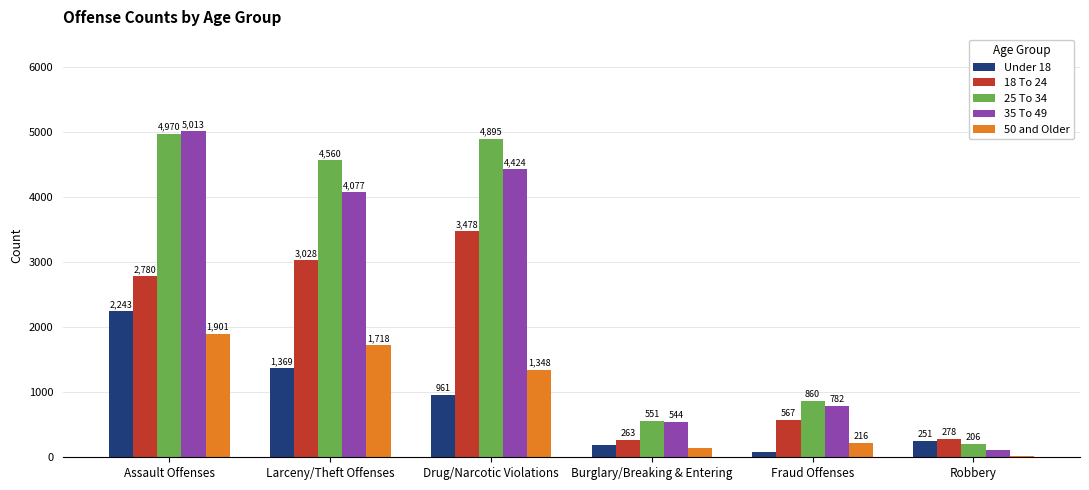

Reading left to right, what are all the values shown in this chart?

Under 18: Assault Offenses=2243	Larceny/Theft Offenses=1369	Drug/Narcotic Violations=961	Burglary/Breaking & Entering=182	Fraud Offenses=88	Robbery=251
18 To 24: Assault Offenses=2780	Larceny/Theft Offenses=3028	Drug/Narcotic Violations=3478	Burglary/Breaking & Entering=263	Fraud Offenses=567	Robbery=278
25 To 34: Assault Offenses=4970	Larceny/Theft Offenses=4560	Drug/Narcotic Violations=4895	Burglary/Breaking & Entering=551	Fraud Offenses=860	Robbery=206
35 To 49: Assault Offenses=5013	Larceny/Theft Offenses=4077	Drug/Narcotic Violations=4424	Burglary/Breaking & Entering=544	Fraud Offenses=782	Robbery=110
50 and Older: Assault Offenses=1901	Larceny/Theft Offenses=1718	Drug/Narcotic Violations=1348	Burglary/Breaking & Entering=143	Fraud Offenses=216	Robbery=24